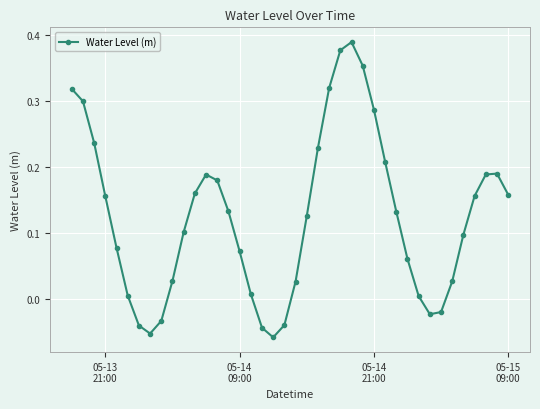

How many points are lower than both their immediate neighbors (excluding endpoints)?

3